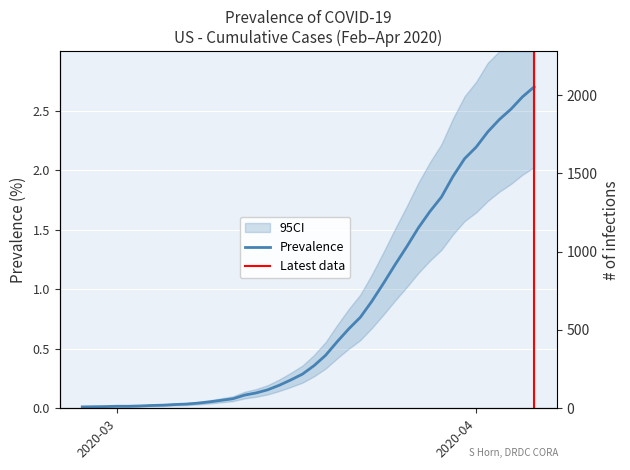

Which label corresponds to the largest value in the chart?

2020-04-06